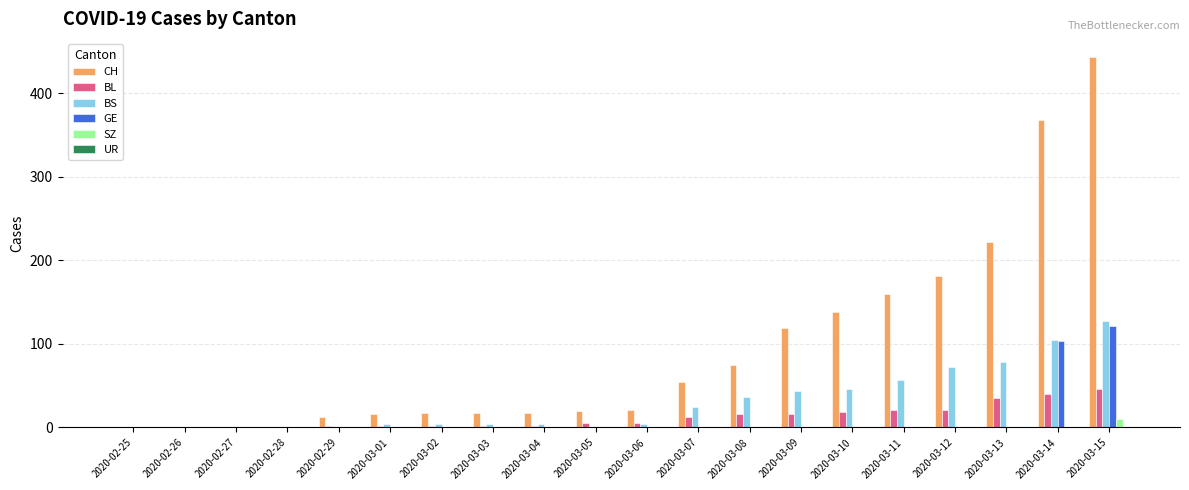

Is it true that GE equals 0 at 2020-02-25?

True